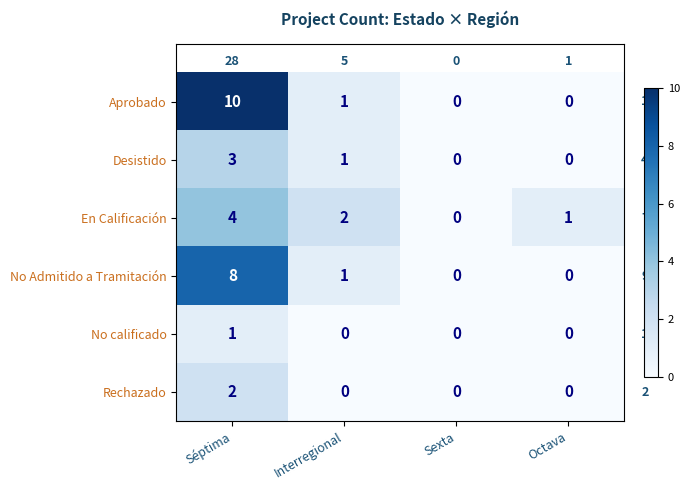

How many data points does each series have?

4